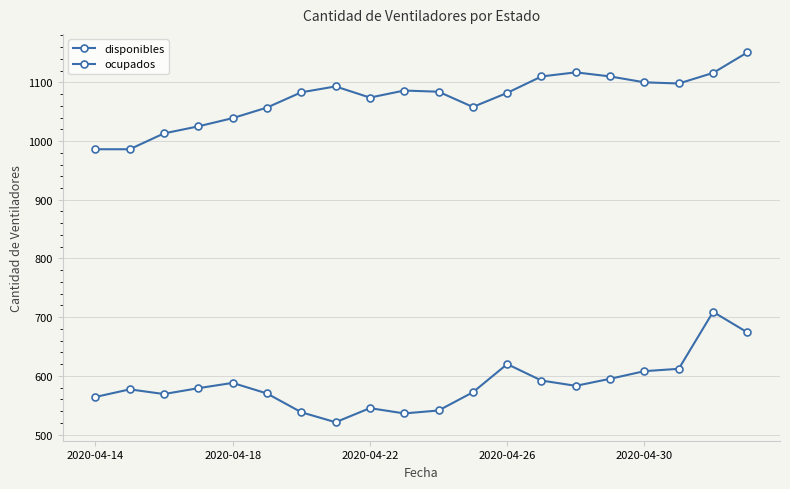

Reading left to right, extract all data points from this chart.

disponibles: 564	577	569	579	588	570	538	521	545	536	541	572	620	592	583	595	608	612	709	674
ocupados: 986	986	1013	1025	1039	1057	1083	1093	1074	1086	1084	1058	1082	1110	1117	1110	1100	1098	1116	1151